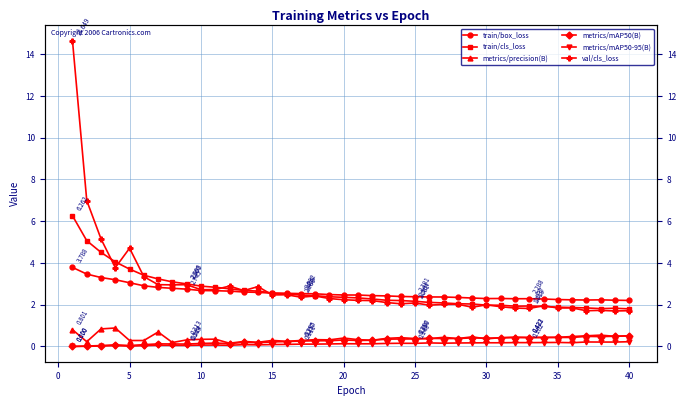

What are all the series names shown in the legend?

train/box_loss, train/cls_loss, metrics/precision(B), metrics/mAP50(B), metrics/mAP50-95(B), val/cls_loss